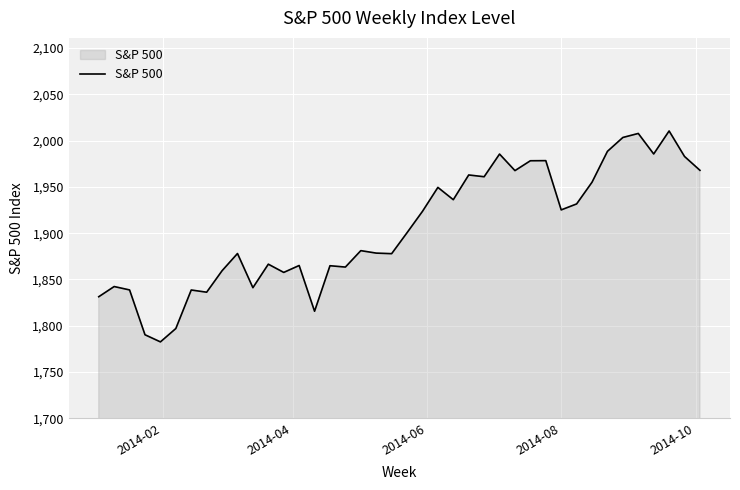

What is the smallest value displayed?

1782.6